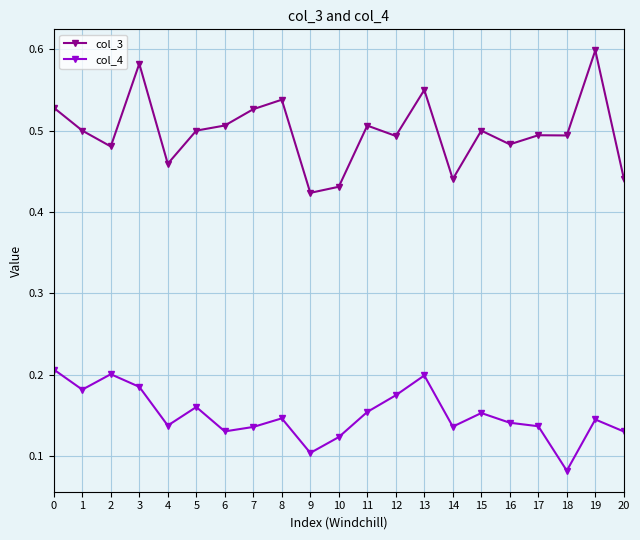

Which label corresponds to the smallest value in the chart?

18